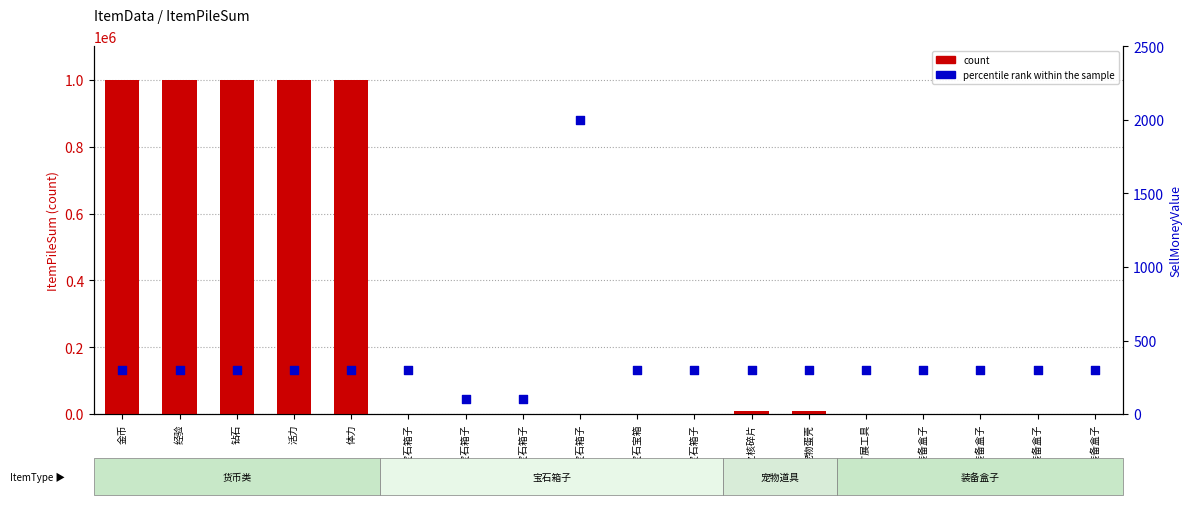

Which series reaches the minimum Y coordinate?

count